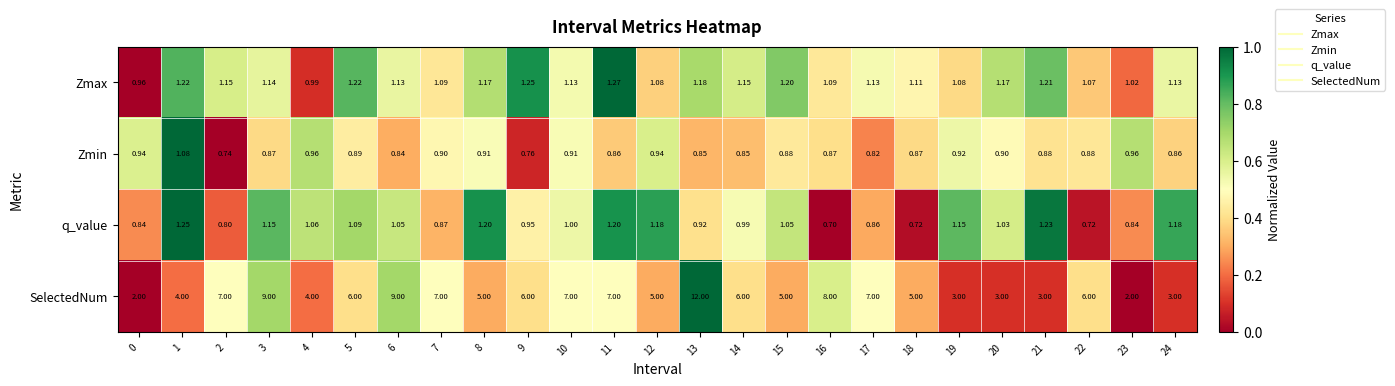

At which category does the chart reach its peak across all series?

13